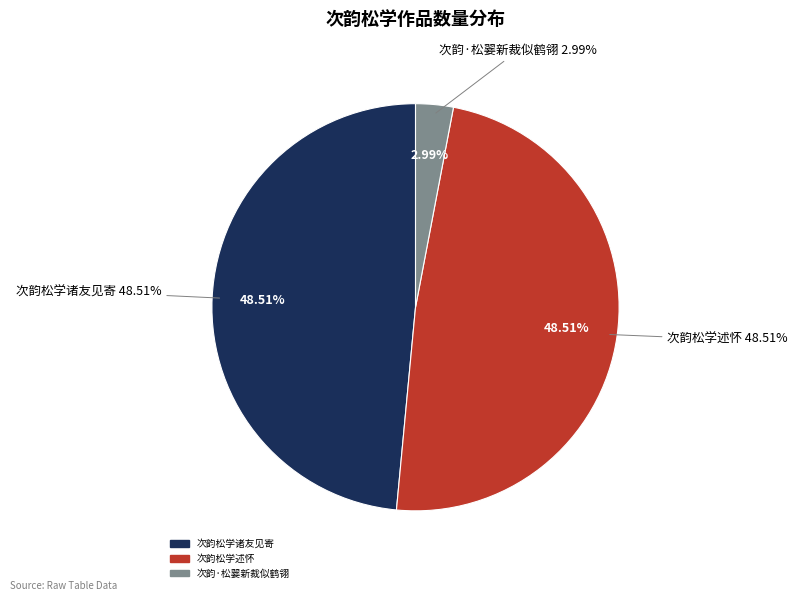

Combined, do 次韵松学诸友见寄 and 次韵·松翣新裁似鹤翎 account for over 50%?

Yes